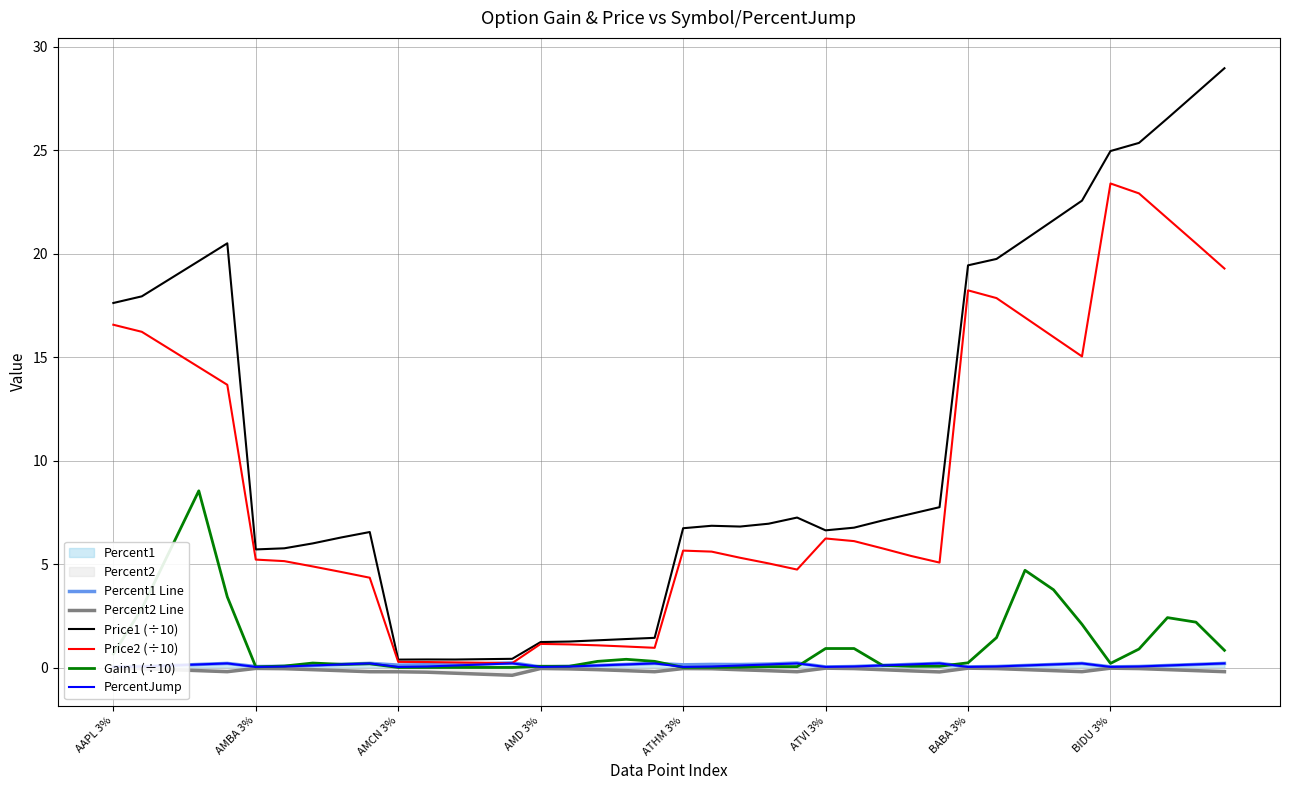

How many interior local peaks does the Price2 (÷10) series have?

5